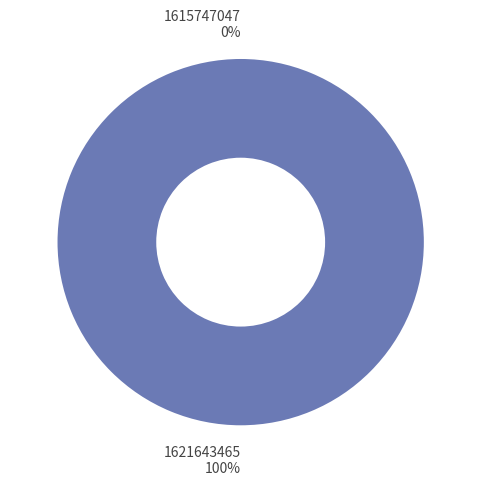

True or false: 1621643465 accounts for 89% of the total.

False